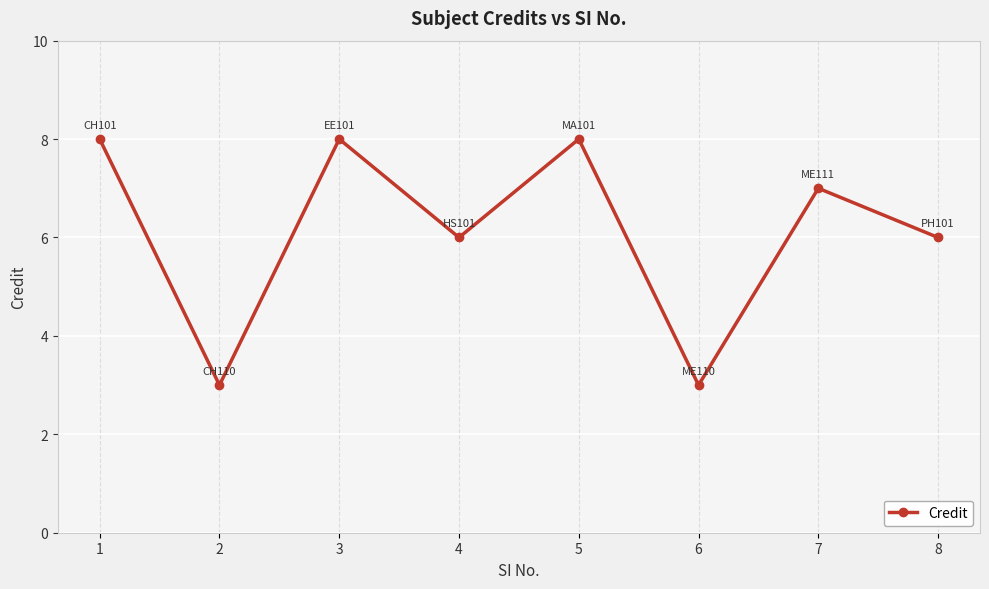

What is the minimum value shown in the chart?

3